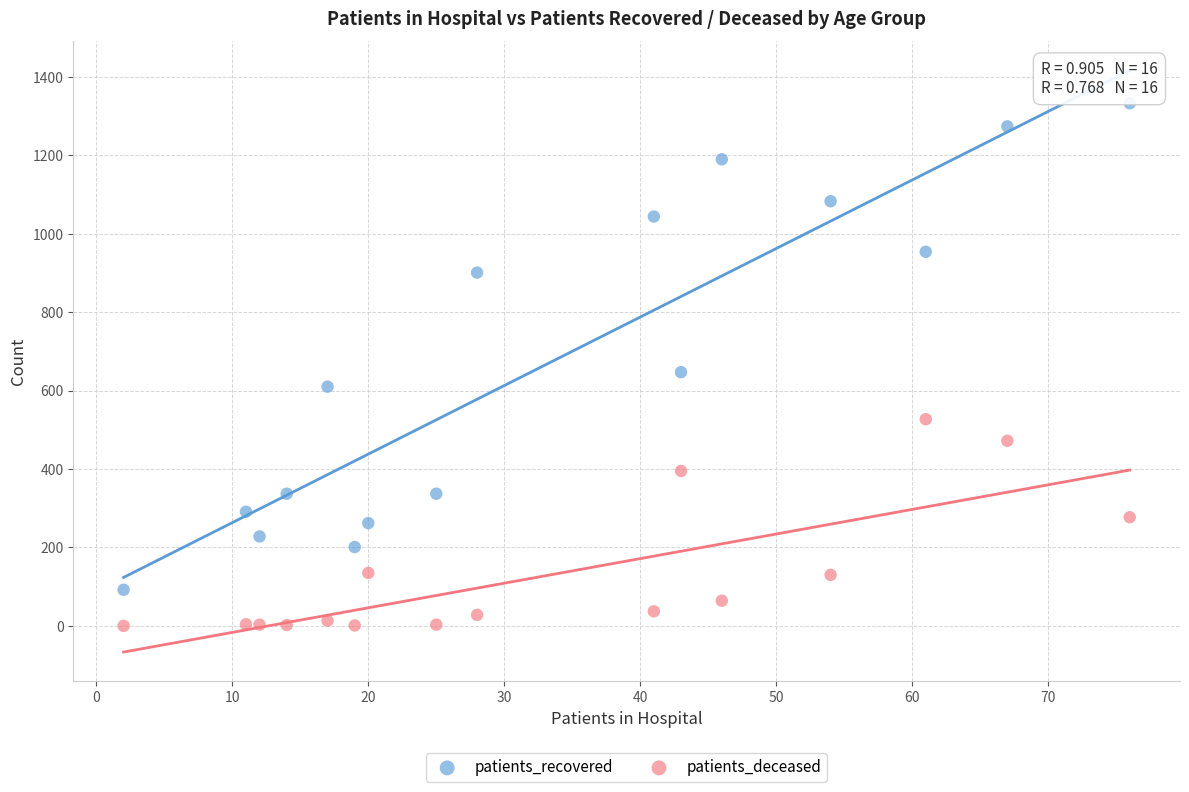

Which series reaches the maximum Y coordinate?

patients_recovered